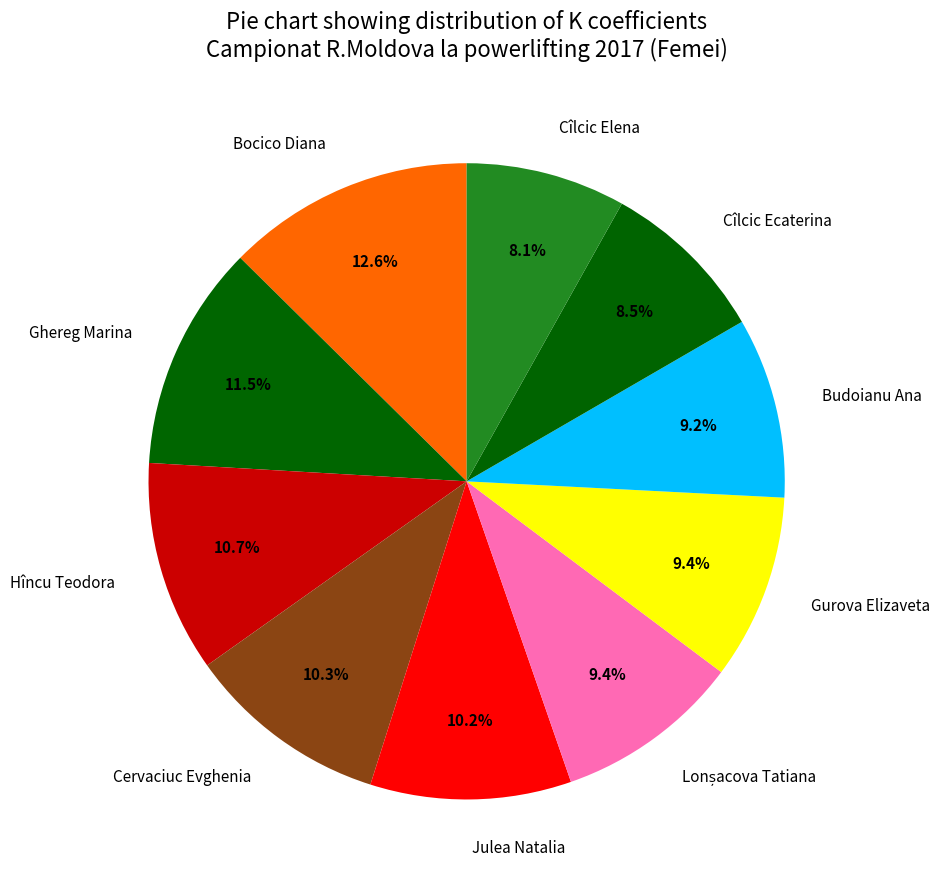

Do Hîncu Teodora and Julea Natalia together represent more than half of the pie?

No